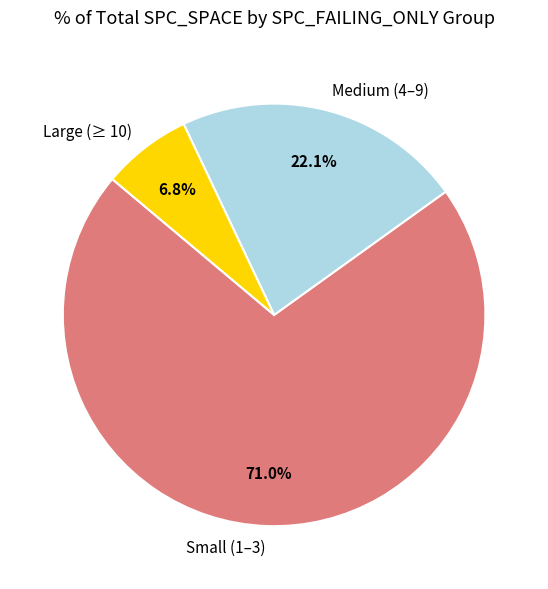

What is the largest slice in the pie chart?

Small (1–3)